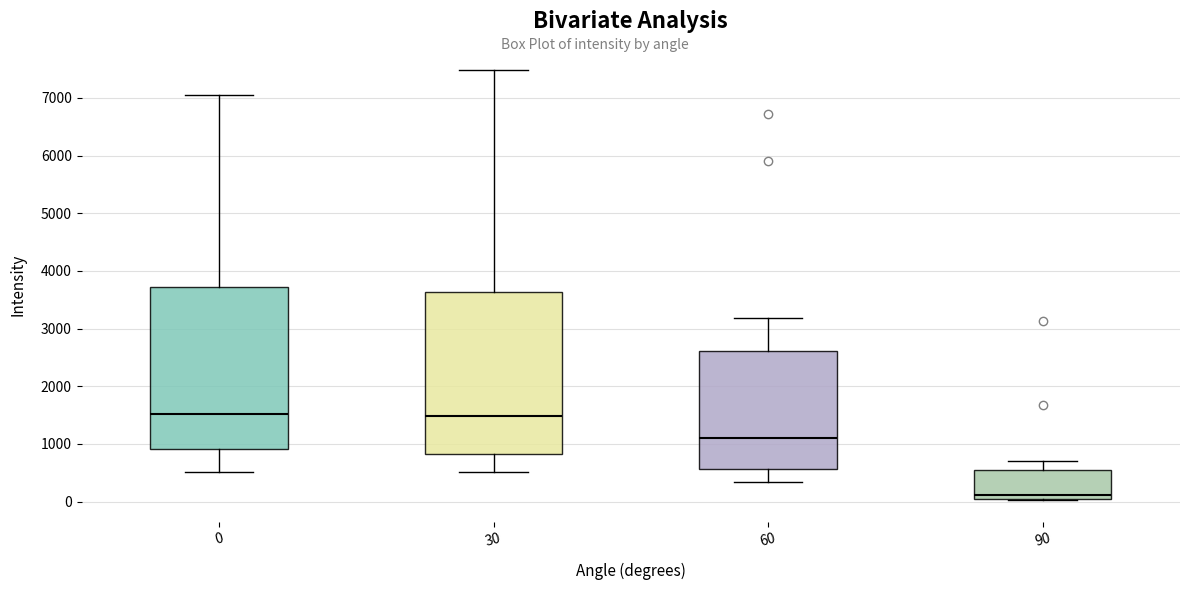

Reading left to right, read every box against the y-axis: the position of its median line, the range the box covers, and the ends of its whiskers. The values are not printed on the chart, so give them approximately, as read against the axis.

0: median 1500, box 900 to 3700, whiskers 500 to 7000
30: median 1500, box 800 to 3600, whiskers 500 to 7500
60: median 1100, box 600 to 2600, whiskers 300 to 3200
90: median 100 (just above the box's lower edge), box 100 to 500, whiskers 0 to 700